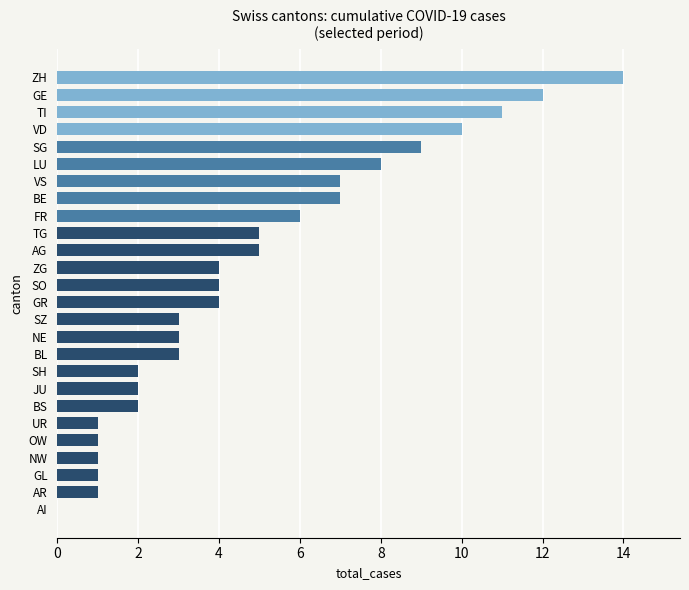

Reading top to bottom, extract all data points from this chart.

ZH=14	GE=12	TI=11	VD=10	SG=9	LU=8	VS=7	BE=7	FR=6	TG=5	AG=5	ZG=4	SO=4	GR=4	SZ=3	NE=3	BL=3	SH=2	JU=2	BS=2	UR=1	OW=1	NW=1	GL=1	AR=1	AI=0